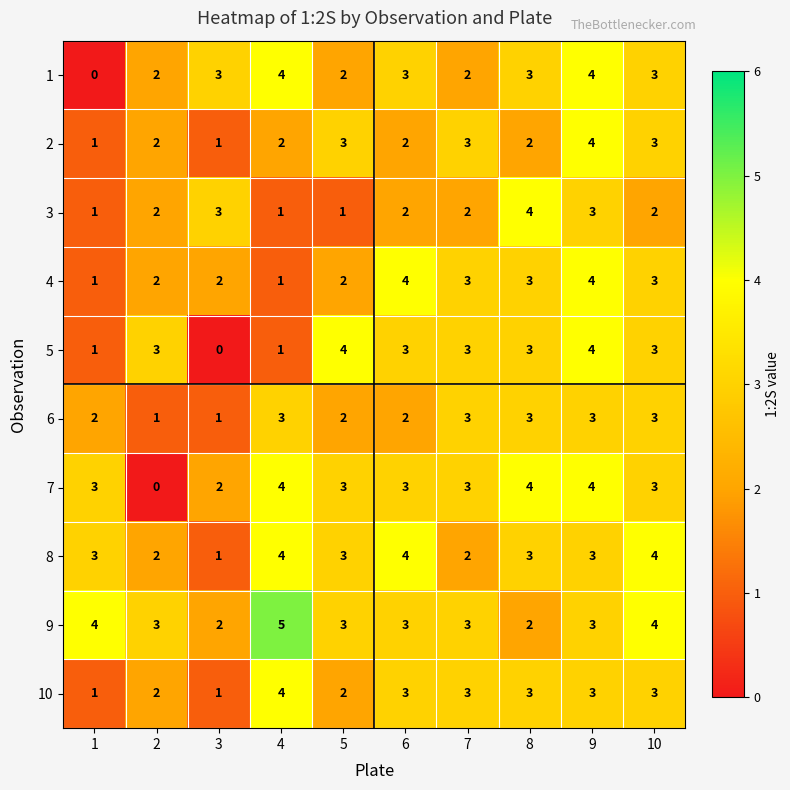

What is the sum of the 9 values at 10 and 6?

7